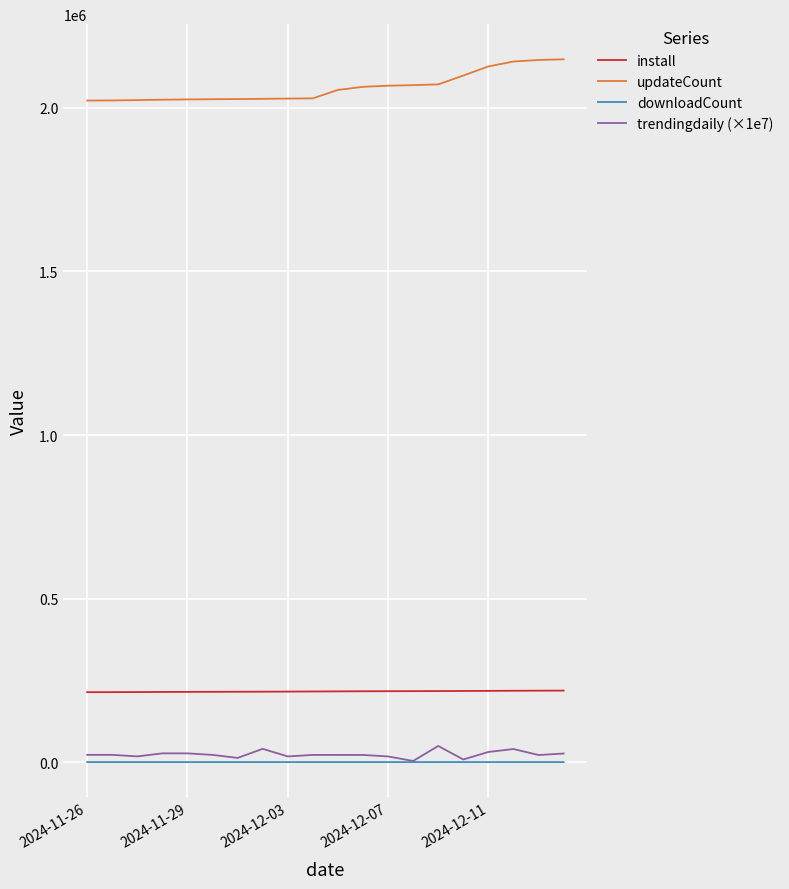

Which series has the largest total across all categories?

updateCount